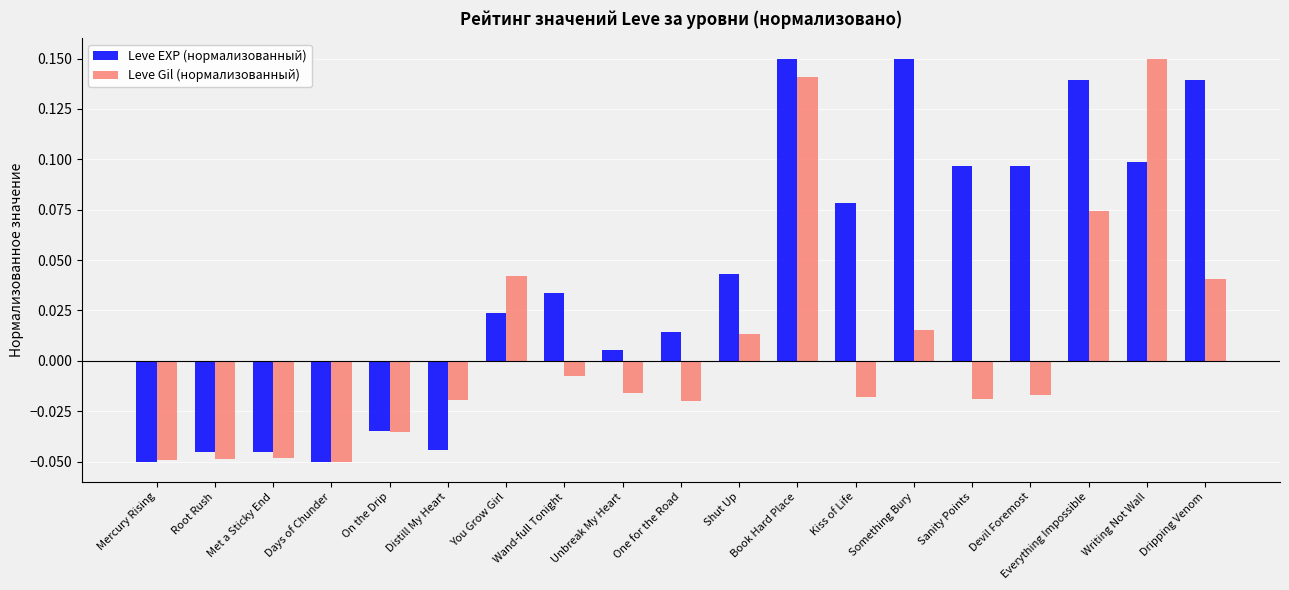

List the series in order of their overall mean, highest first.

Leve EXP (нормализованный), Leve Gil (нормализованный)